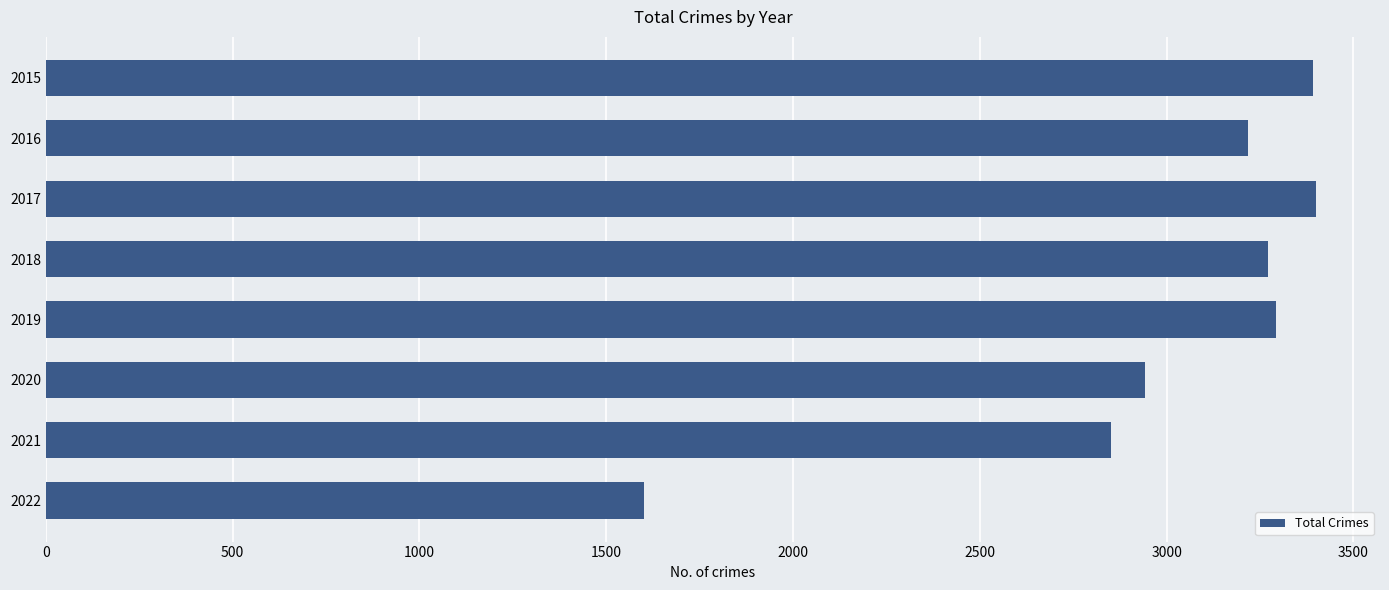

Does the chart contain any negative values?

No